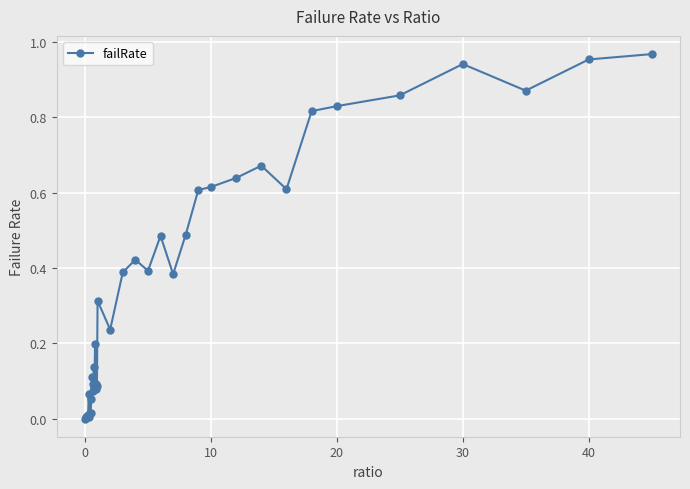

True or false: the data has more than 2 interior local peaks.

True